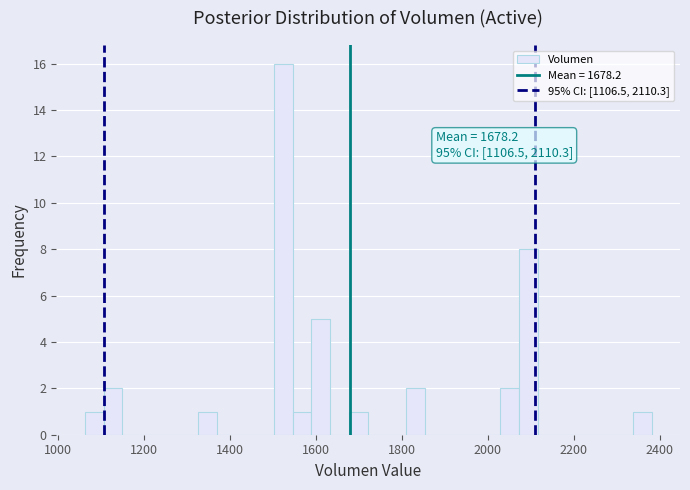

Around what value on the x-axis is the tallest bar? Give the approximate position of its centre, as read against the axis.

1520